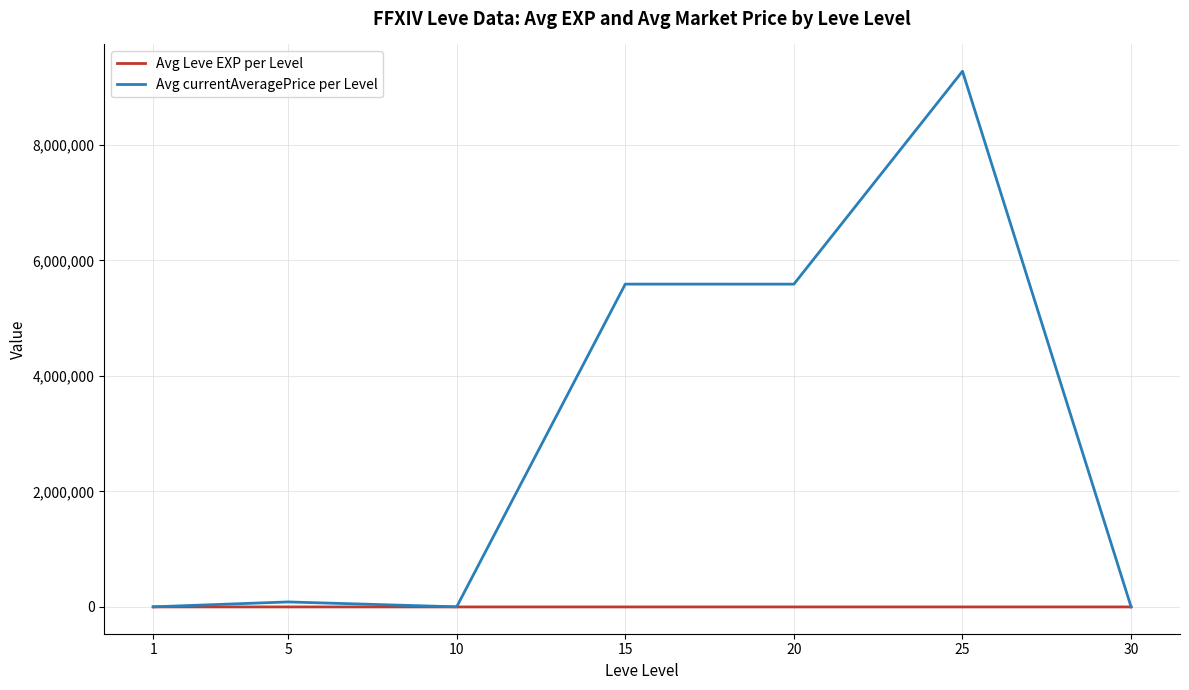

What is the maximum value shown in the chart?

9276639.9